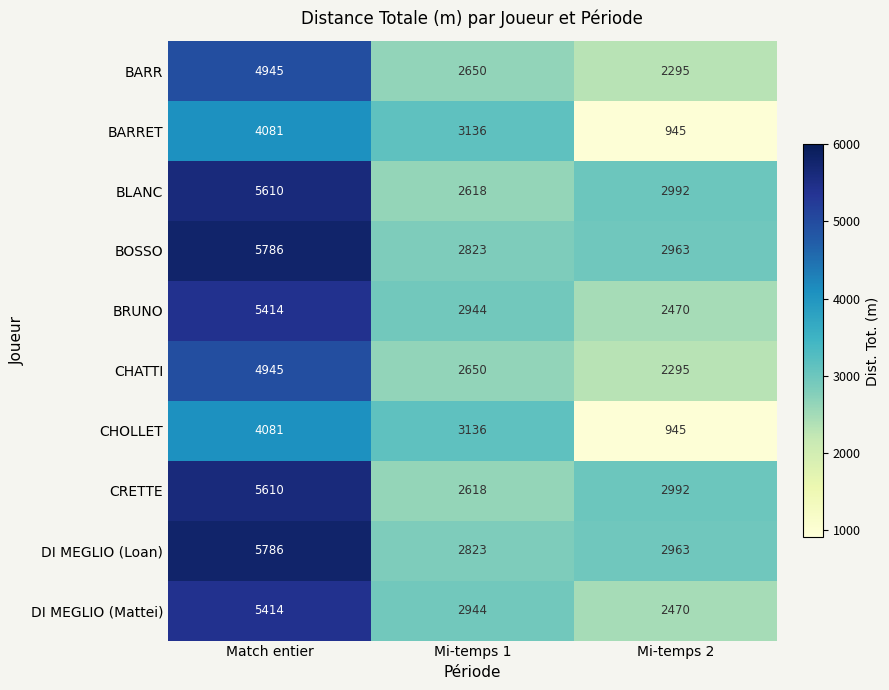

Reading left to right, list all the values displayed in this chart.

BARR: 4945	2650	2295
BARRET: 4081	3136	945
BLANC: 5610	2618	2992
BOSSO: 5786	2823	2963
BRUNO: 5414	2944	2470
CHATTI: 4945	2650	2295
CHOLLET: 4081	3136	945
CRETTE: 5610	2618	2992
DI MEGLIO (Loan): 5786	2823	2963
DI MEGLIO (Mattei): 5414	2944	2470